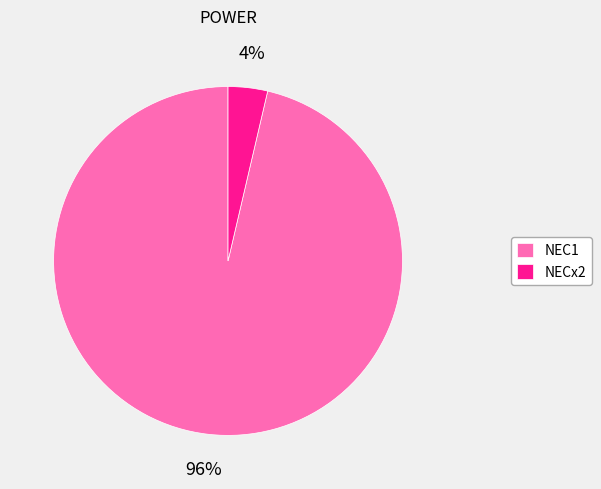

The NEC1 slice represents 96% of the pie. True or false?

True